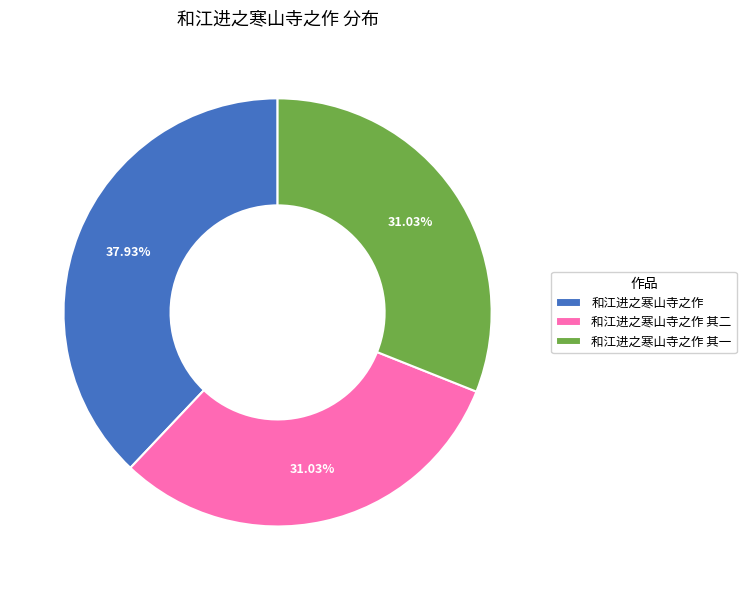

What percentage is the 和江进之寒山寺之作 其一 slice, to the nearest percent?

31%